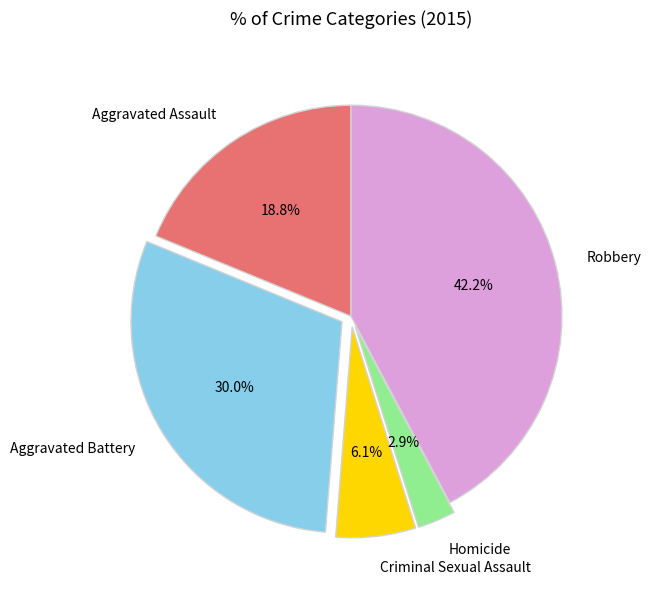

Rank the categories by value from highest to lowest.

Robbery, Aggravated Battery, Aggravated Assault, Criminal Sexual Assault, Homicide